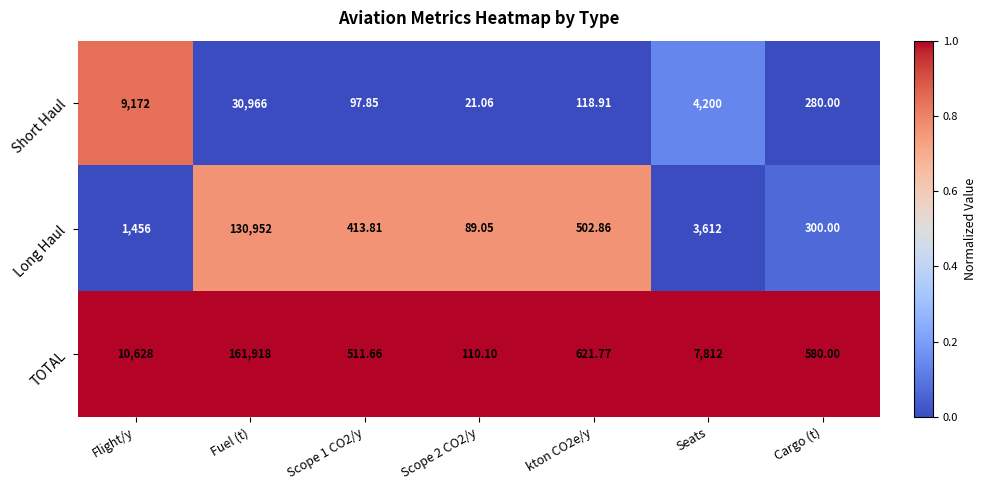

Which series has the widest spread of values?

TOTAL